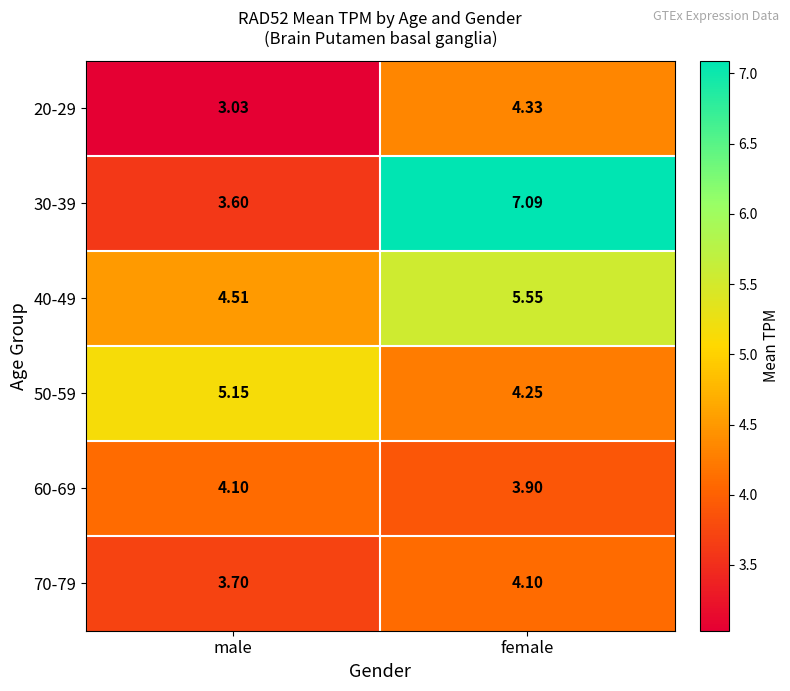

Is the value of 30-39 at male greater than the value of 40-49 at female?

No